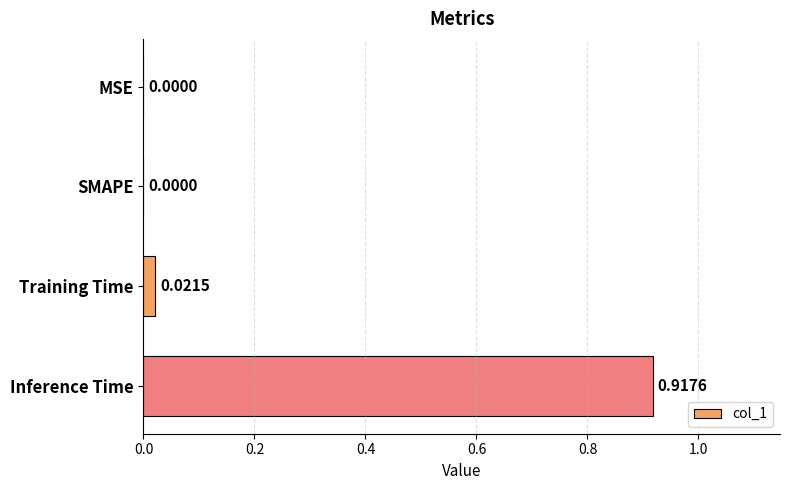

Count the number of data series in this chart.

1